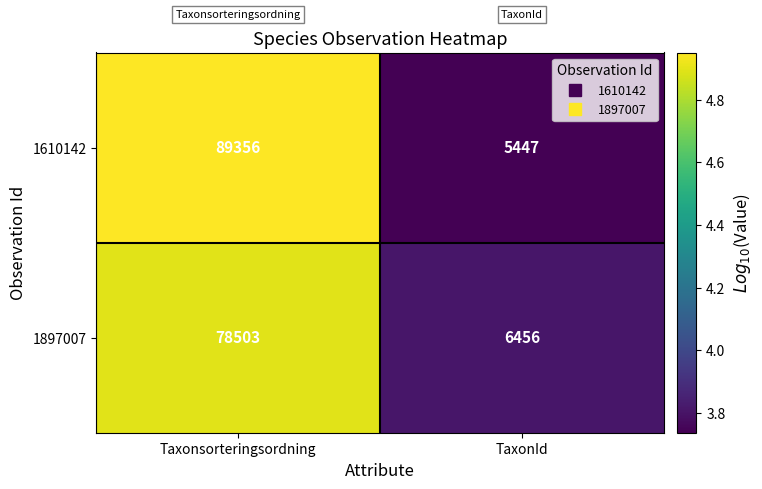

What is the difference between the maximum and minimum values in the 1610142 series?

83909